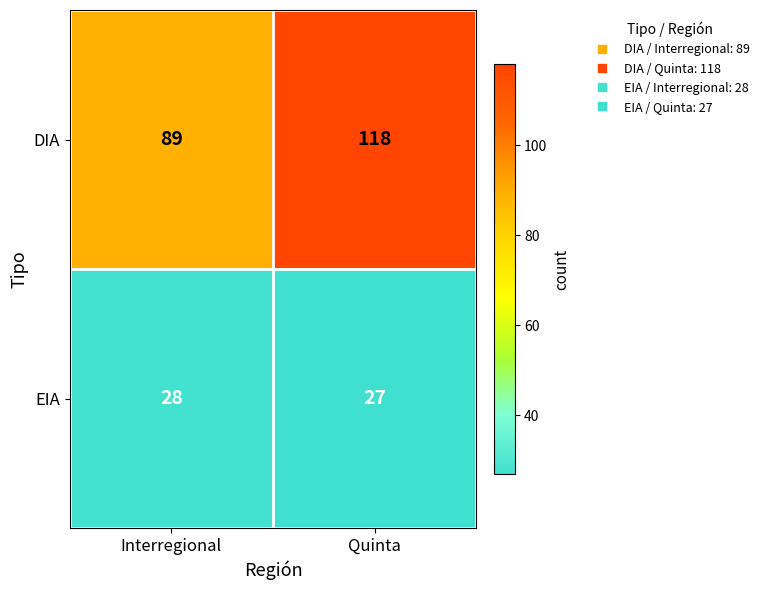

Rank the series at Interregional from highest to lowest value.

DIA, EIA